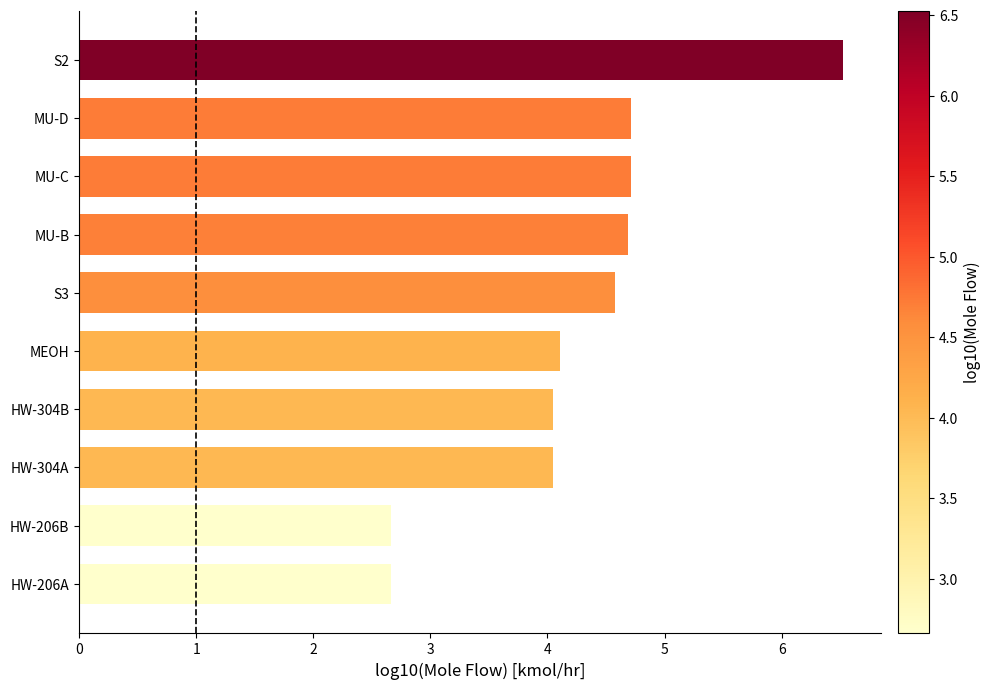

What is the average value?

4.3